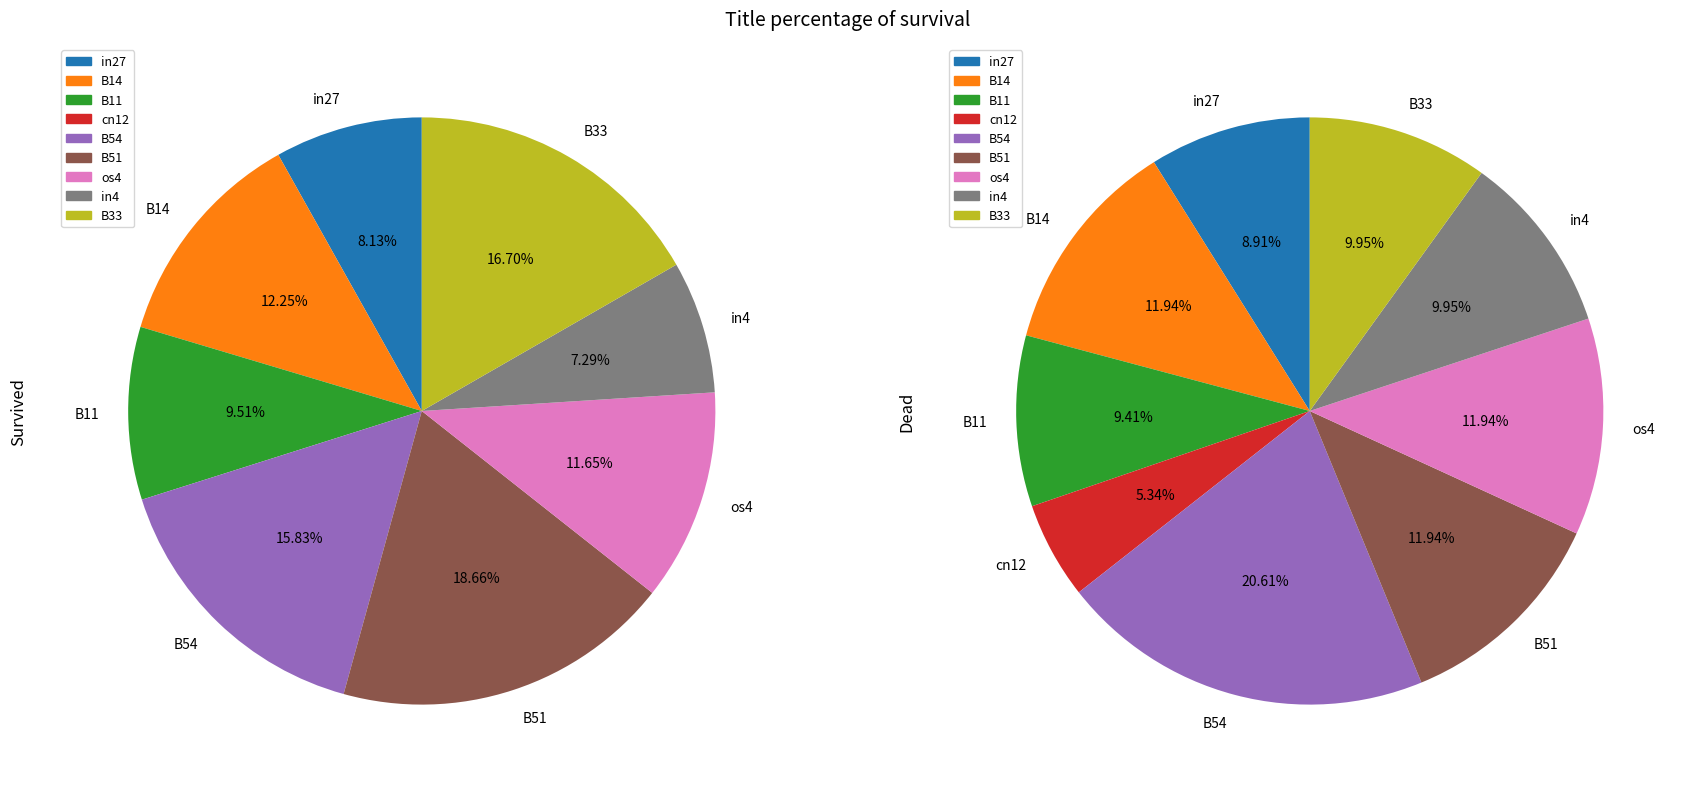

To the nearest percent, what is the combined percentage of in4 and B51?

22%